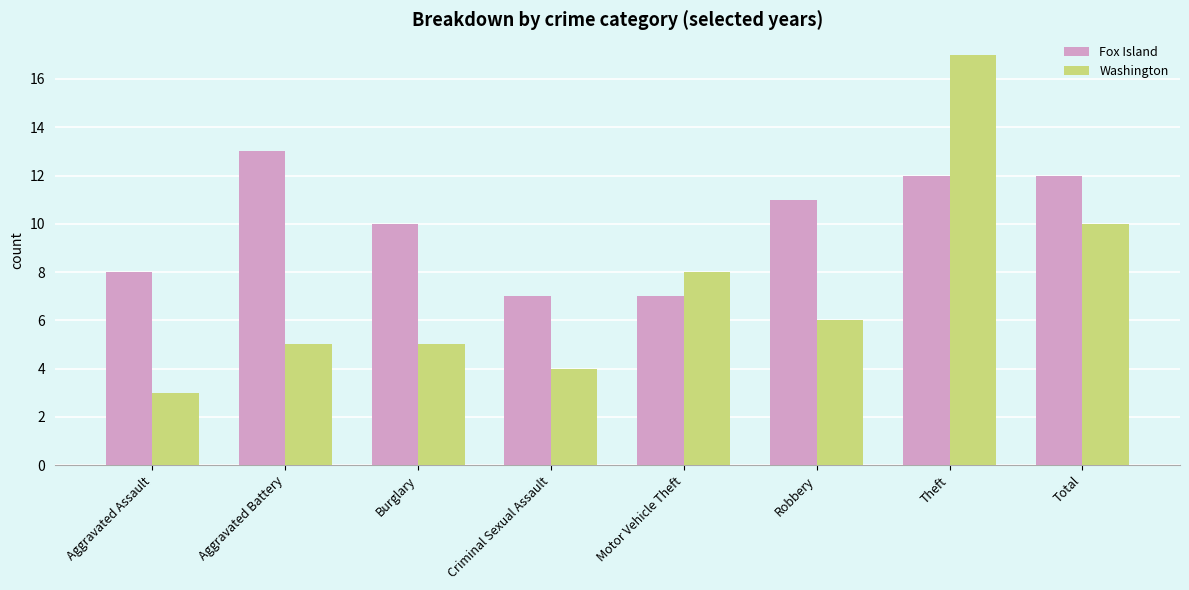

What is the difference between the Washington values at Aggravated Assault and Criminal Sexual Assault?

1